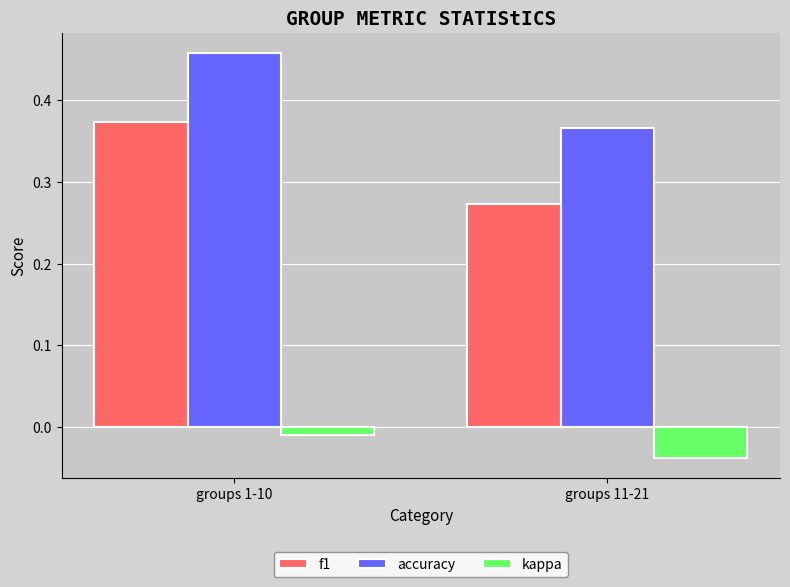

Which series has the largest total across all categories?

accuracy